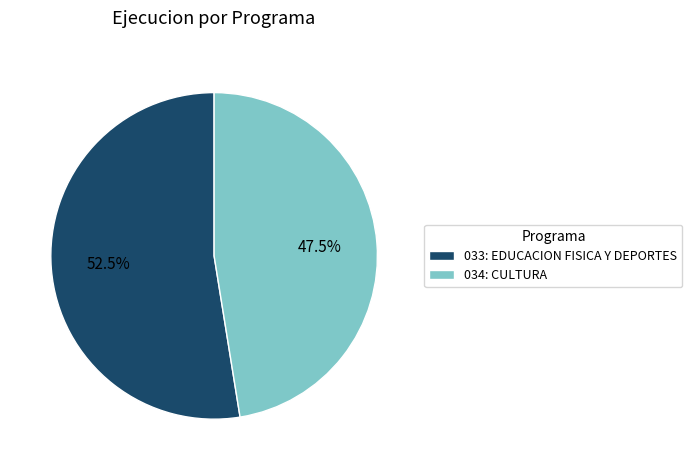

Is it true that 033: EDUCACION FISICA Y DEPORTES is 42% of the pie?

False